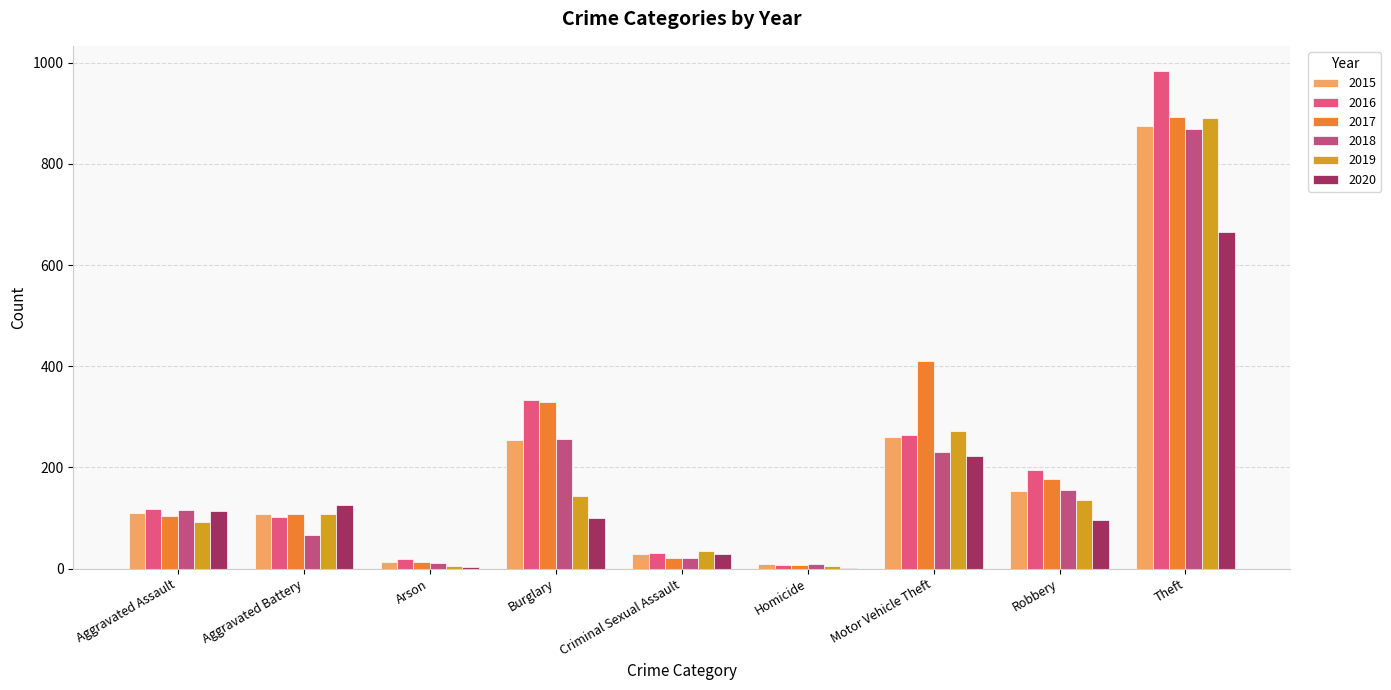

Is the value of 2016 at Arson greater than the value of 2018 at Aggravated Battery?

No